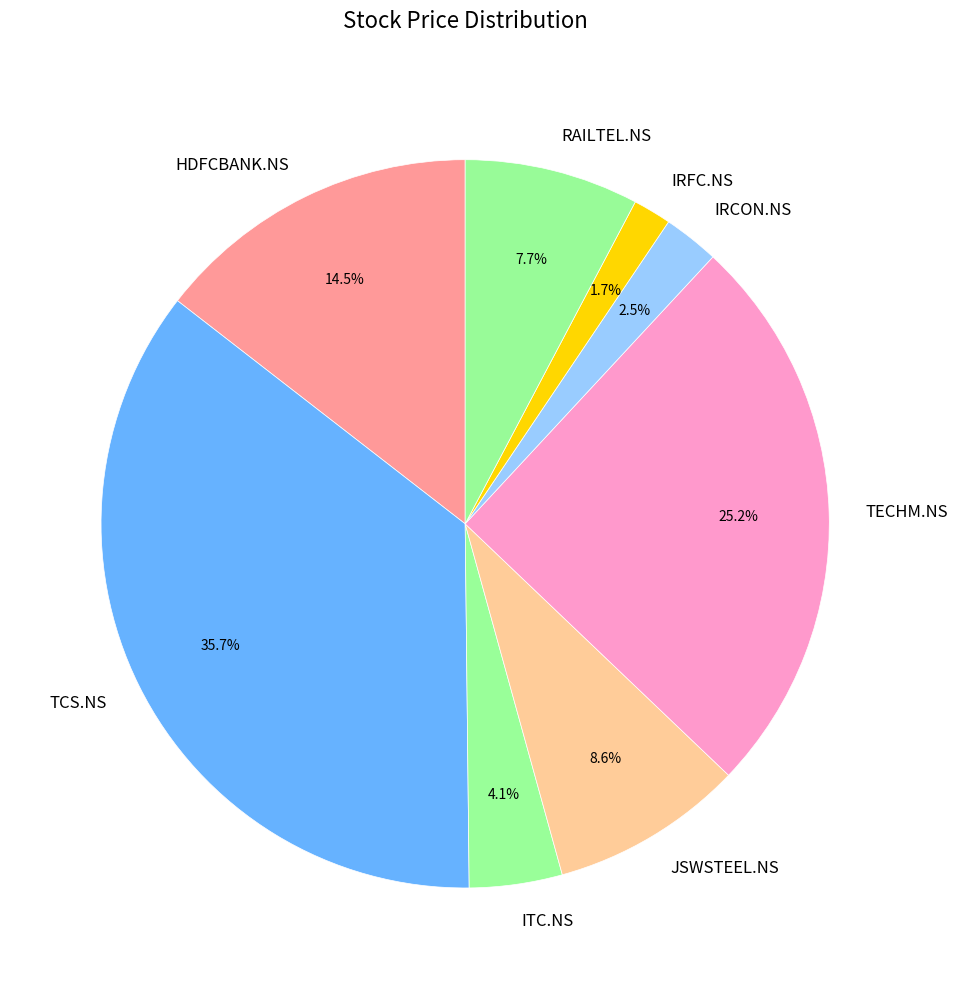

Count the number of slices in the pie.

8